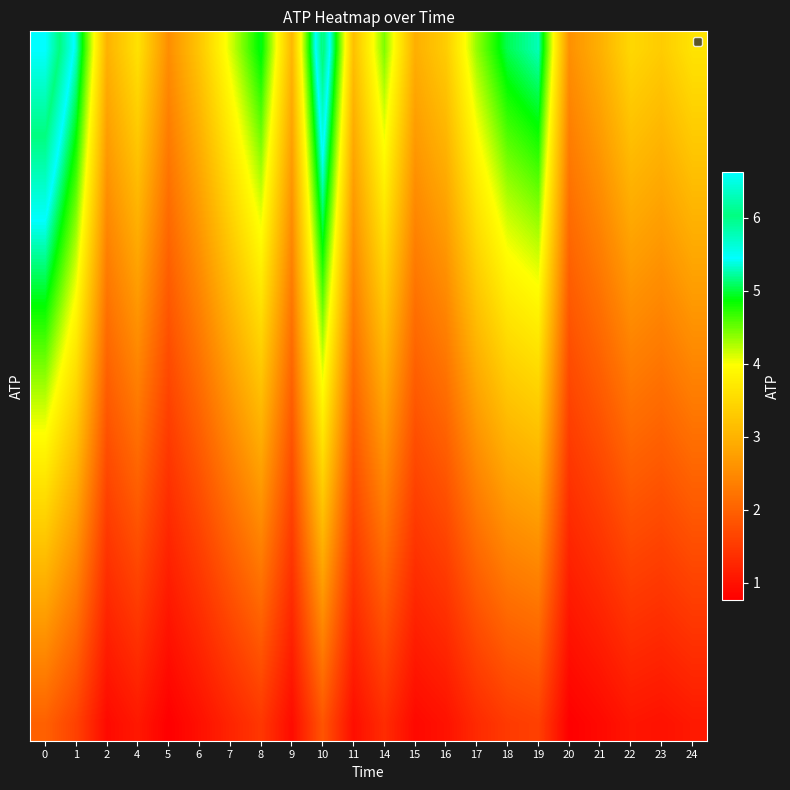

At how many categories does at least one series exceed 1?

22